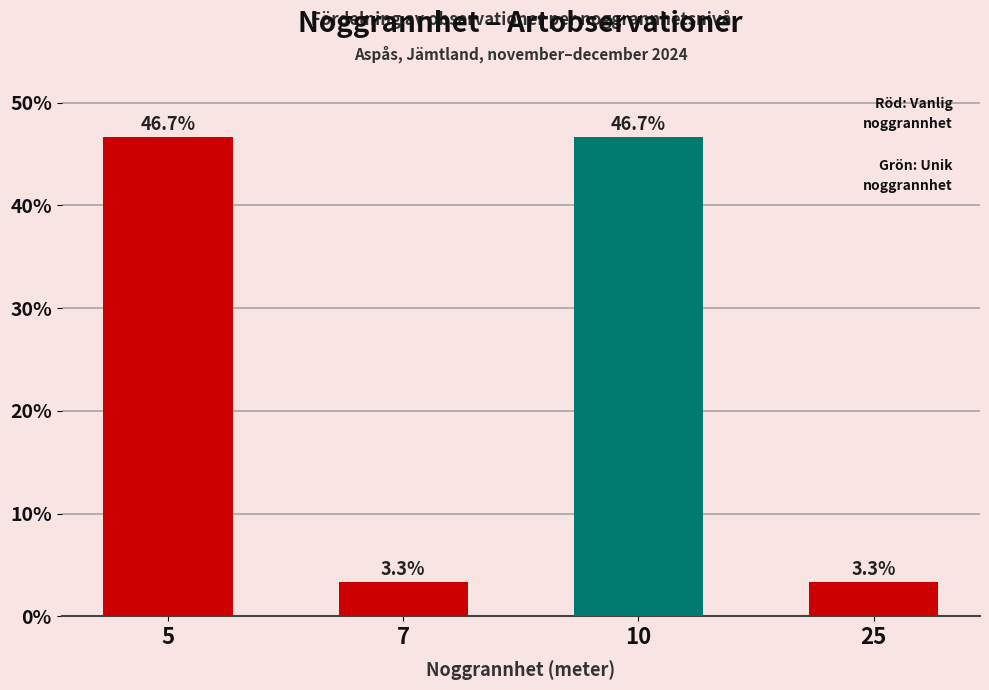

Approximately how many times larger is the value at 25 compared to 10?

0.1